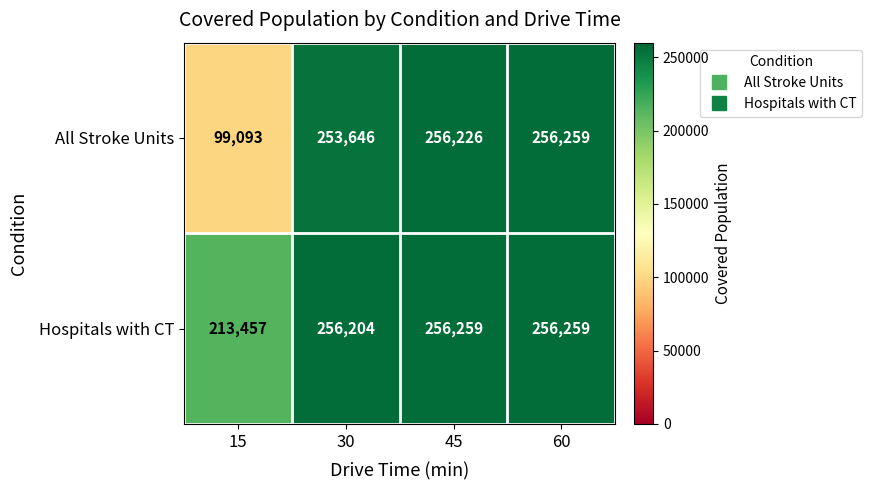

Read the All Stroke Units value at 30, to the nearest 50.

253650